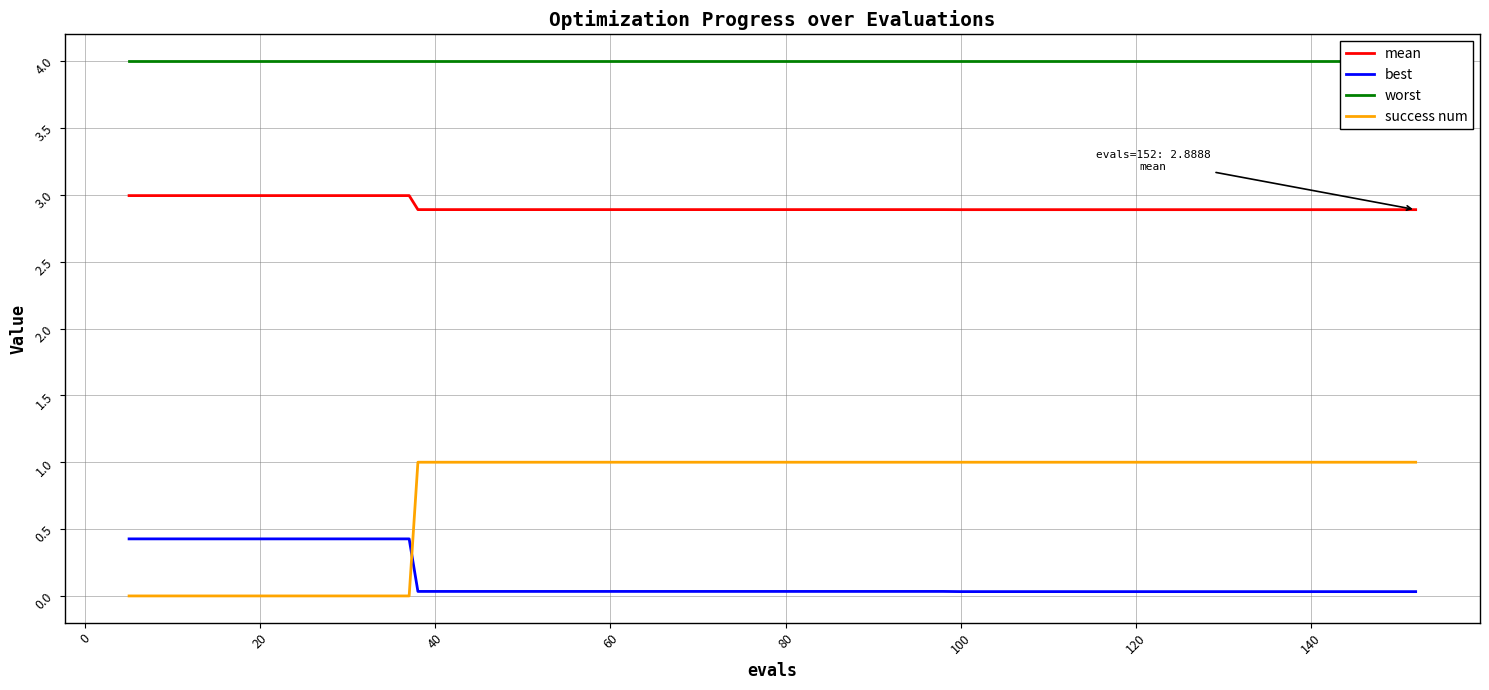

True or false: success num and mean intersect in this chart.

False